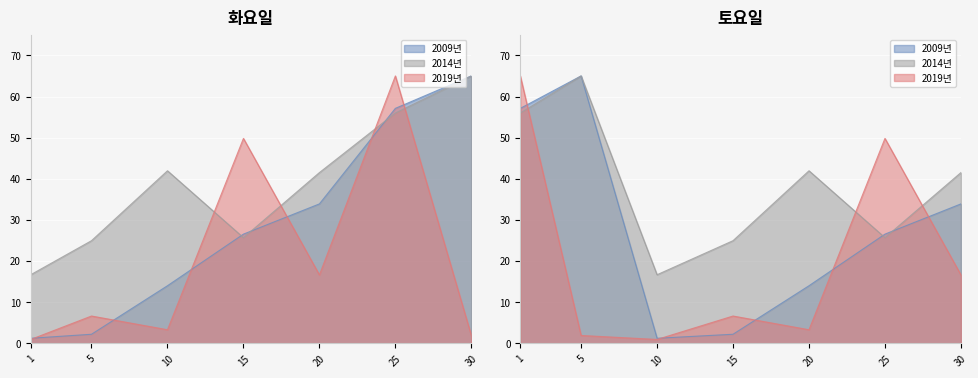

What is the difference between the Leve EXP values at 25 and 20?

23.2